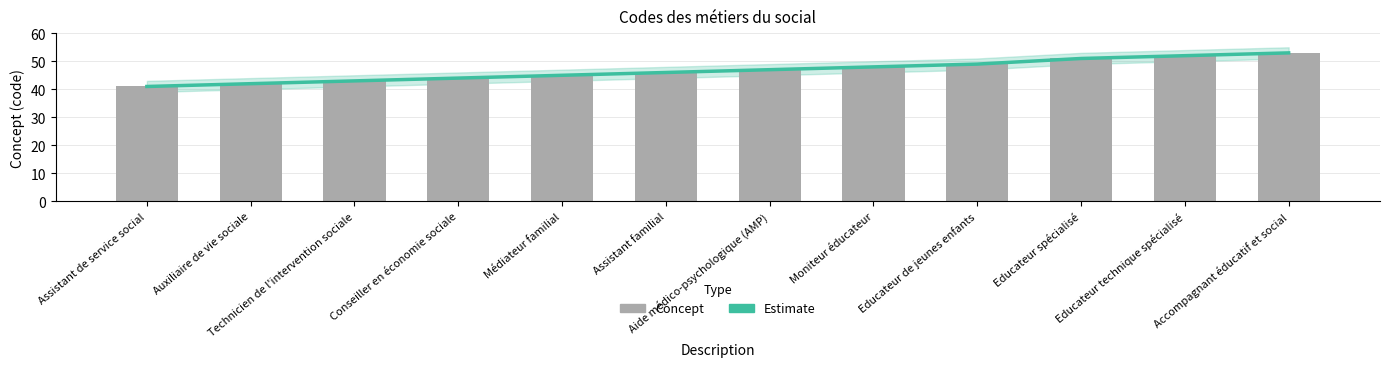

At which category does the chart reach its peak across all series?

Accompagnant éducatif et social